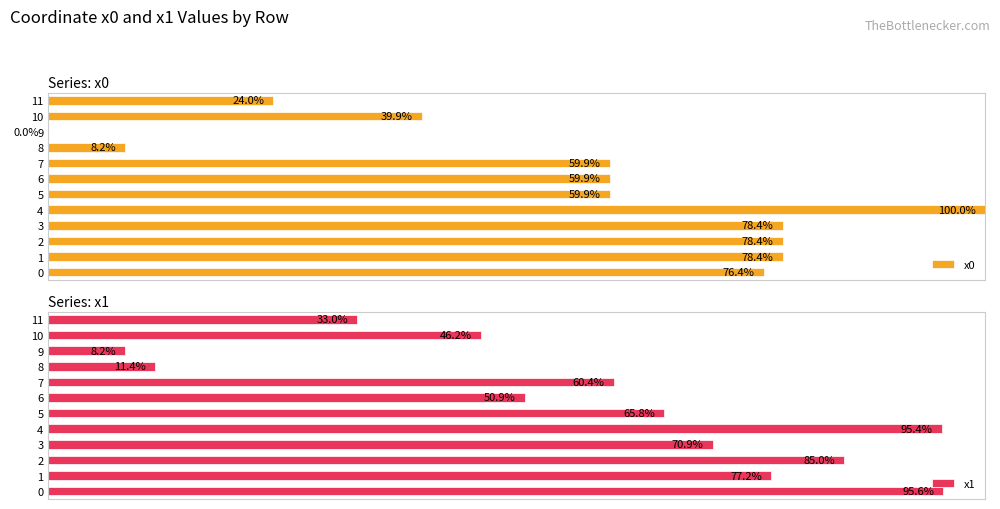

Between 0 and 10, which series saw the biggest shift?

x1